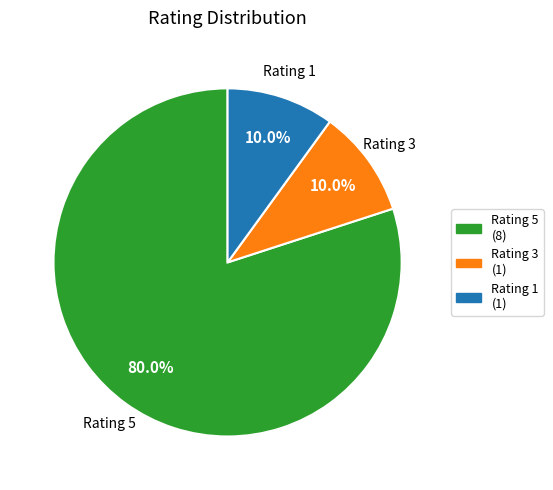

Approximately how many times larger is the value at Rating 5 compared to Rating 1?

8.0